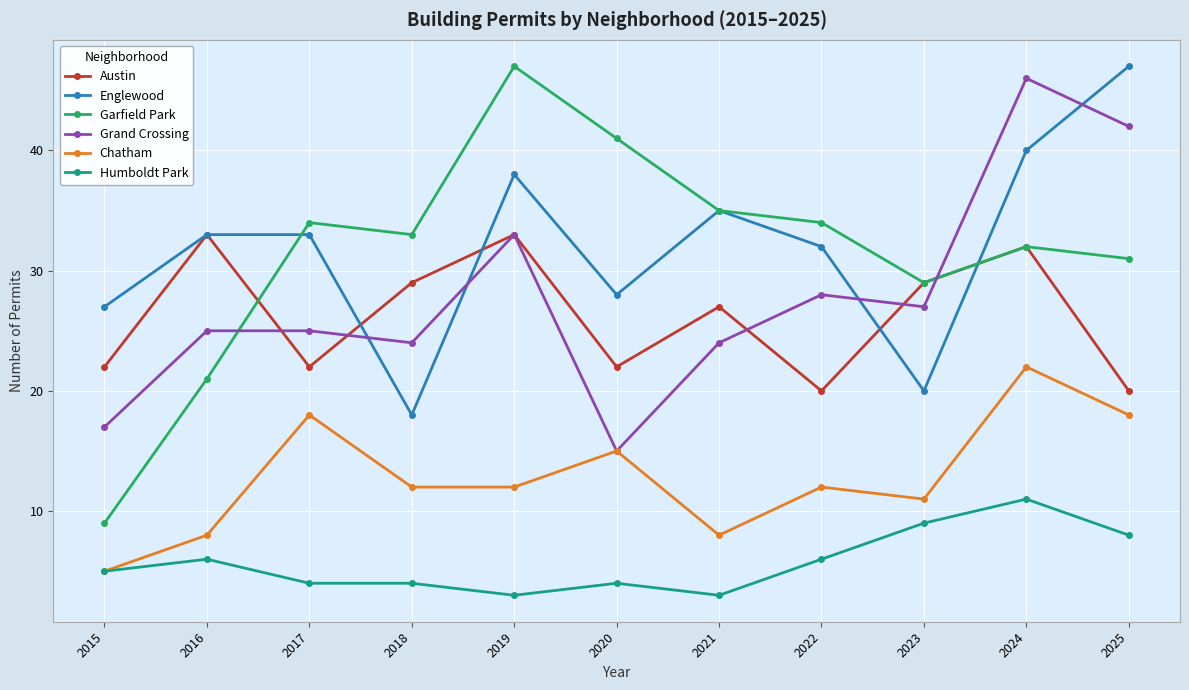

True or false: Humboldt Park has more than 2 points higher than both neighbors.

True